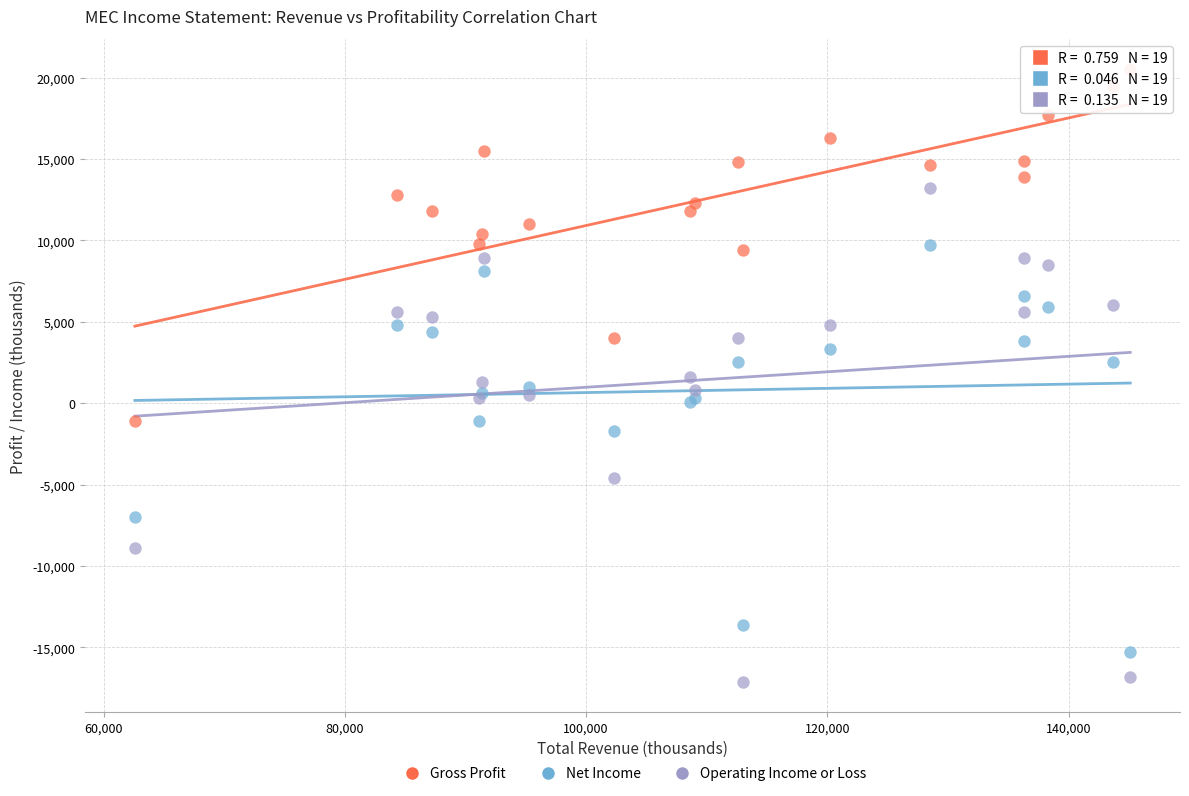

Which series has the widest spread of Y values?

Operating Income or Loss